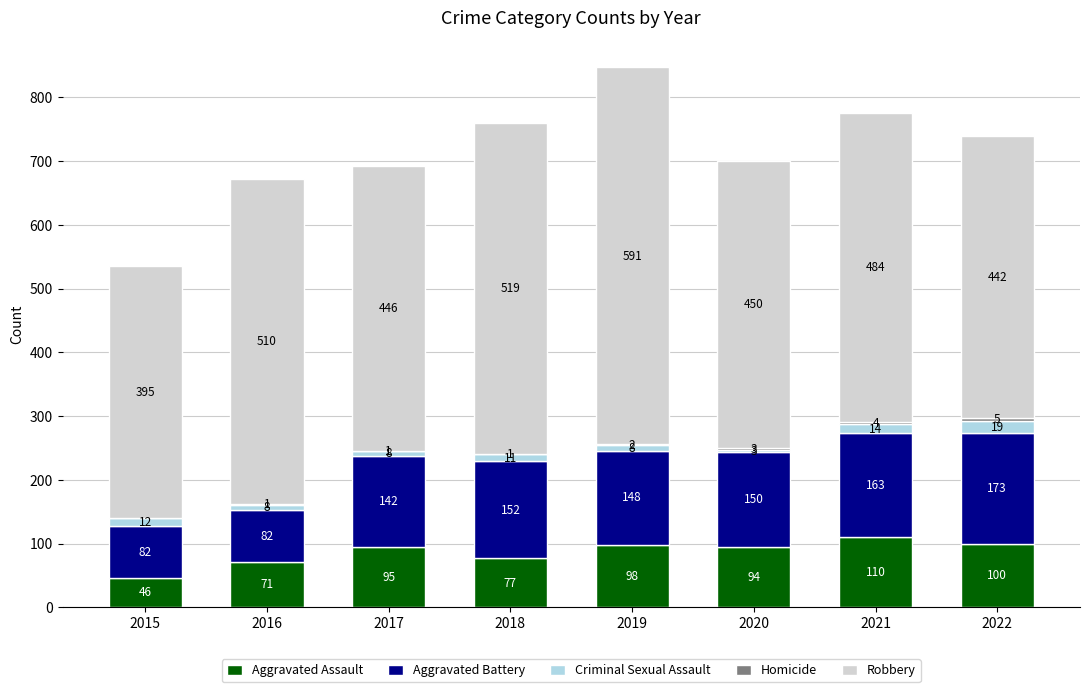

What is the maximum value for Aggravated Assault?

110